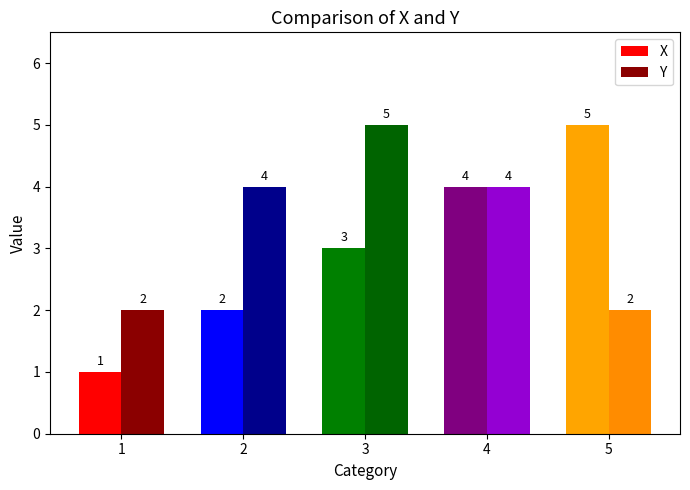

Reading left to right, transcribe all the data shown in this chart.

X: 1	2	3	4	5
Y: 2	4	5	4	2